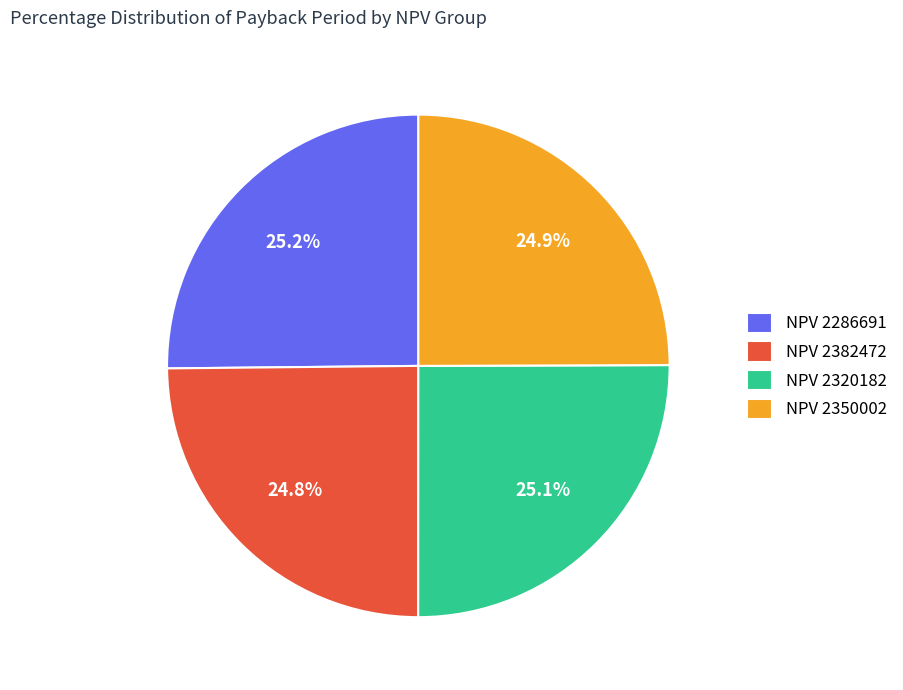

What is the ratio of the value at NPV 2286691 to the value at NPV 2382472?

1.0